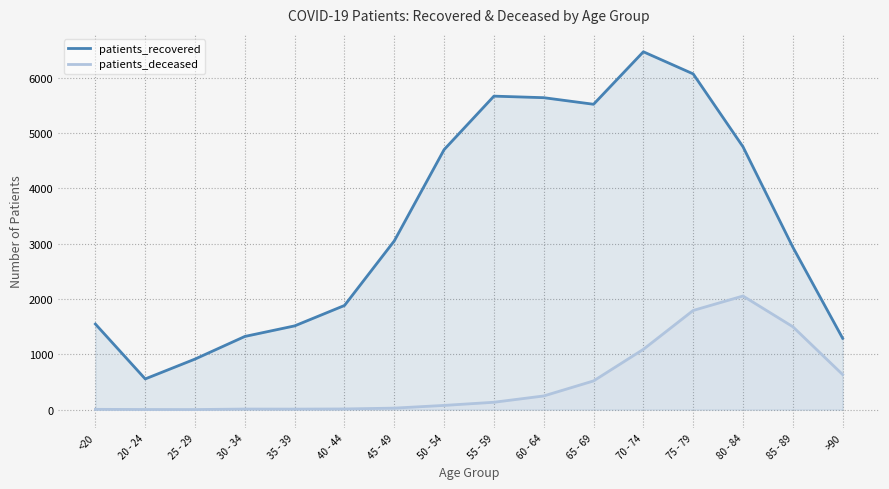

What are all the series names shown in the legend?

patients_recovered, patients_deceased